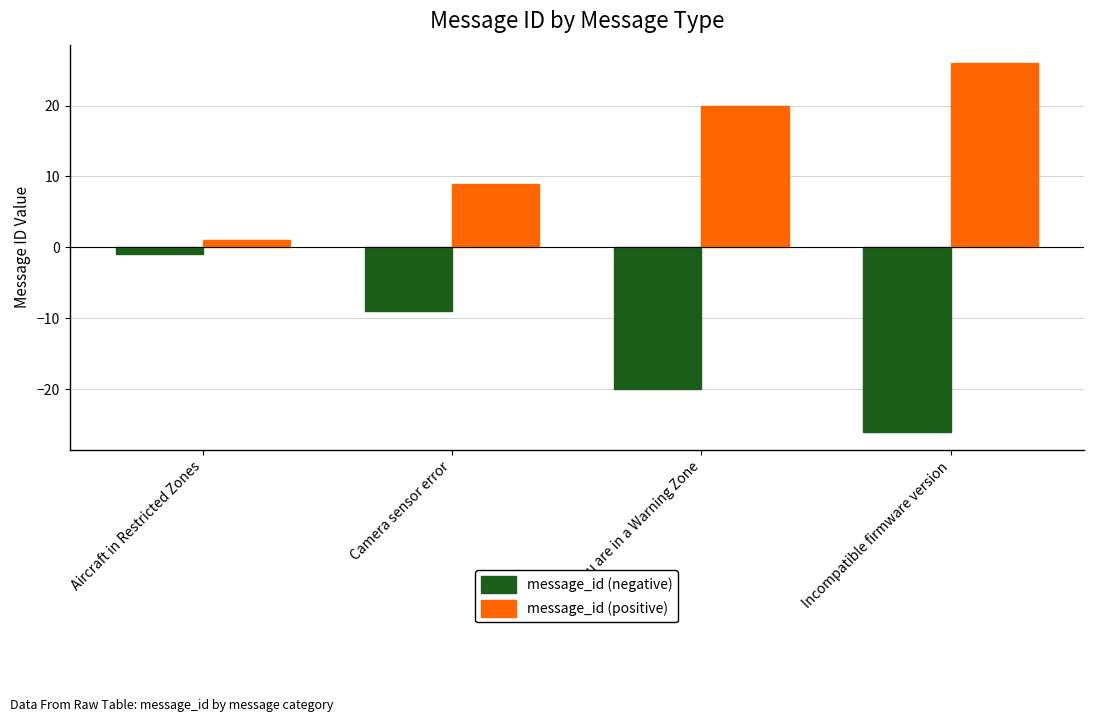

What is the minimum value shown in the chart?

-26